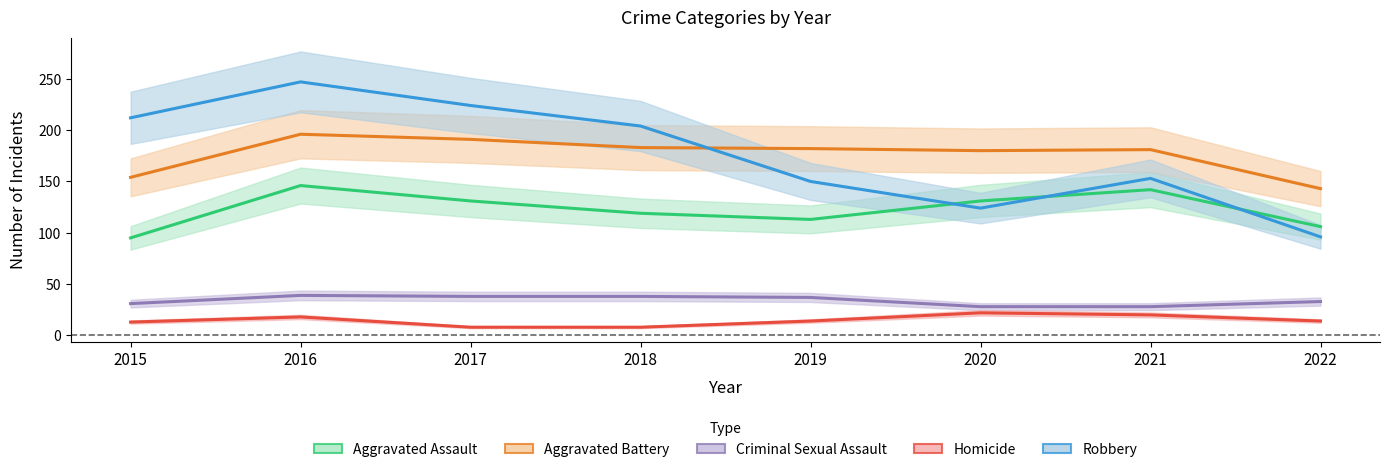

True or false: Criminal Sexual Assault and Aggravated Battery intersect in this chart.

False